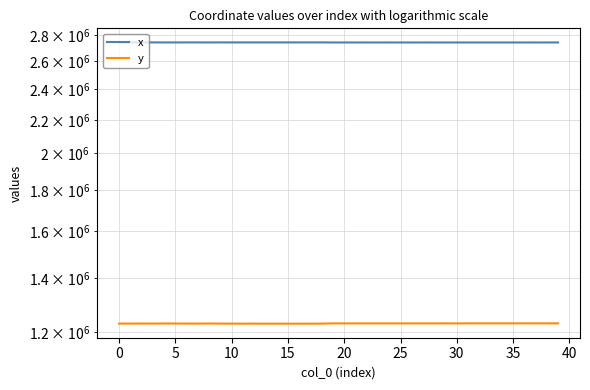

What is the total value across all series at 10?

3972991.9